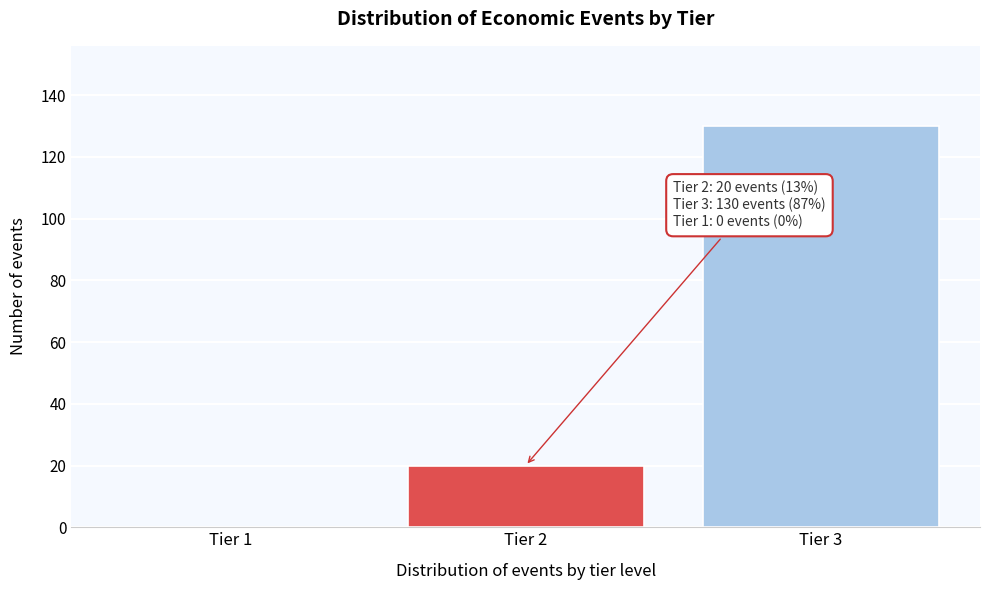

Reading left to right, list all the values displayed in this chart.

Tier 1=0	Tier 2=20	Tier 3=130